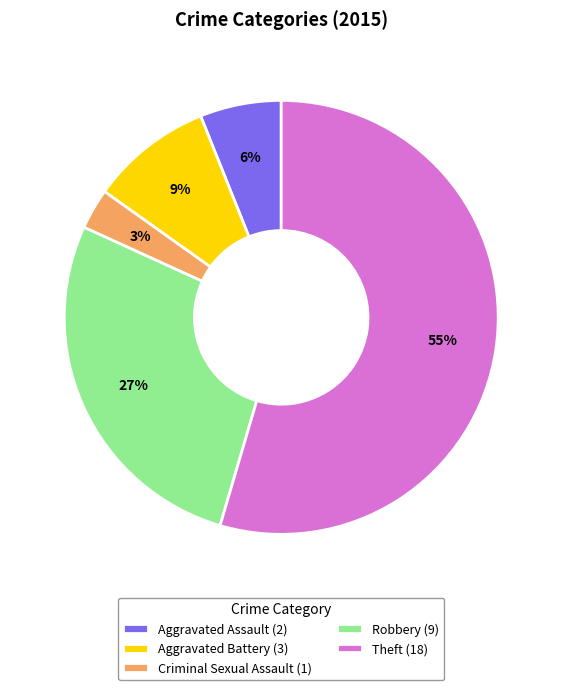

Is the sum of Aggravated Assault and Aggravated Battery greater than half?

No